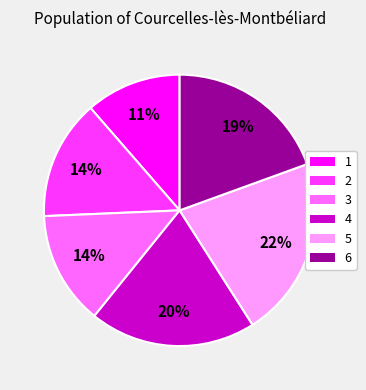

The 5 slice represents 22% of the pie. True or false?

True